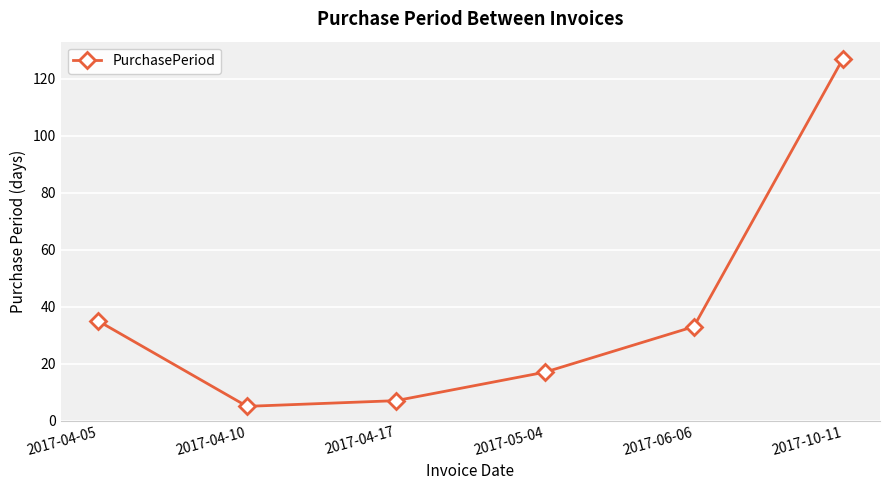

Rank the categories by value from lowest to highest.

2017-04-10, 2017-04-17, 2017-05-04, 2017-06-06, 2017-04-05, 2017-10-11